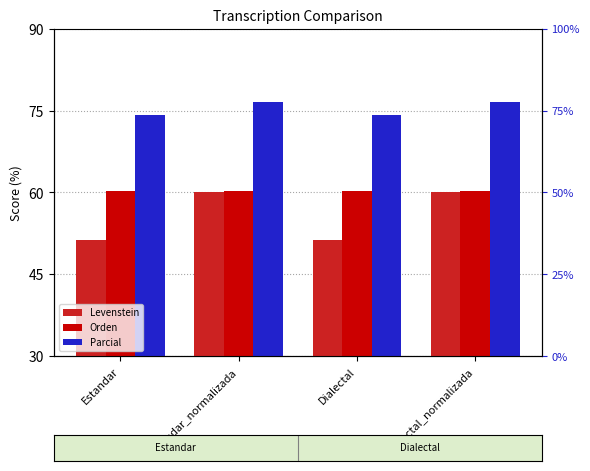

What is the sum of all Levenstein values?

222.4